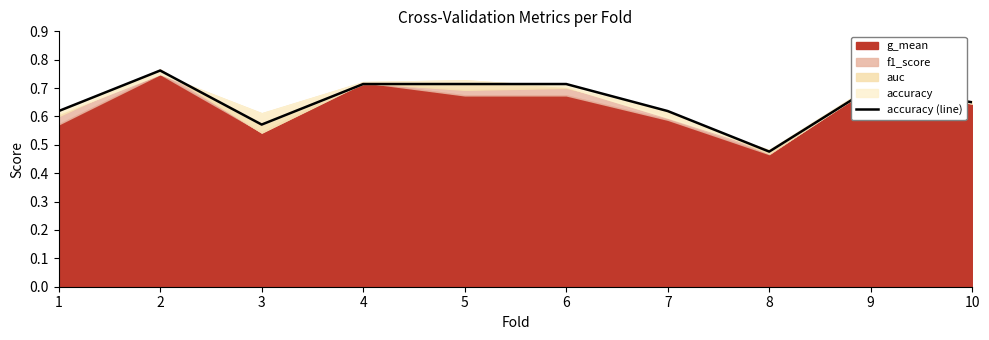

Rank the categories by value from highest to lowest.

2, 4, 5, 6, 9, 10, 1, 7, 3, 8